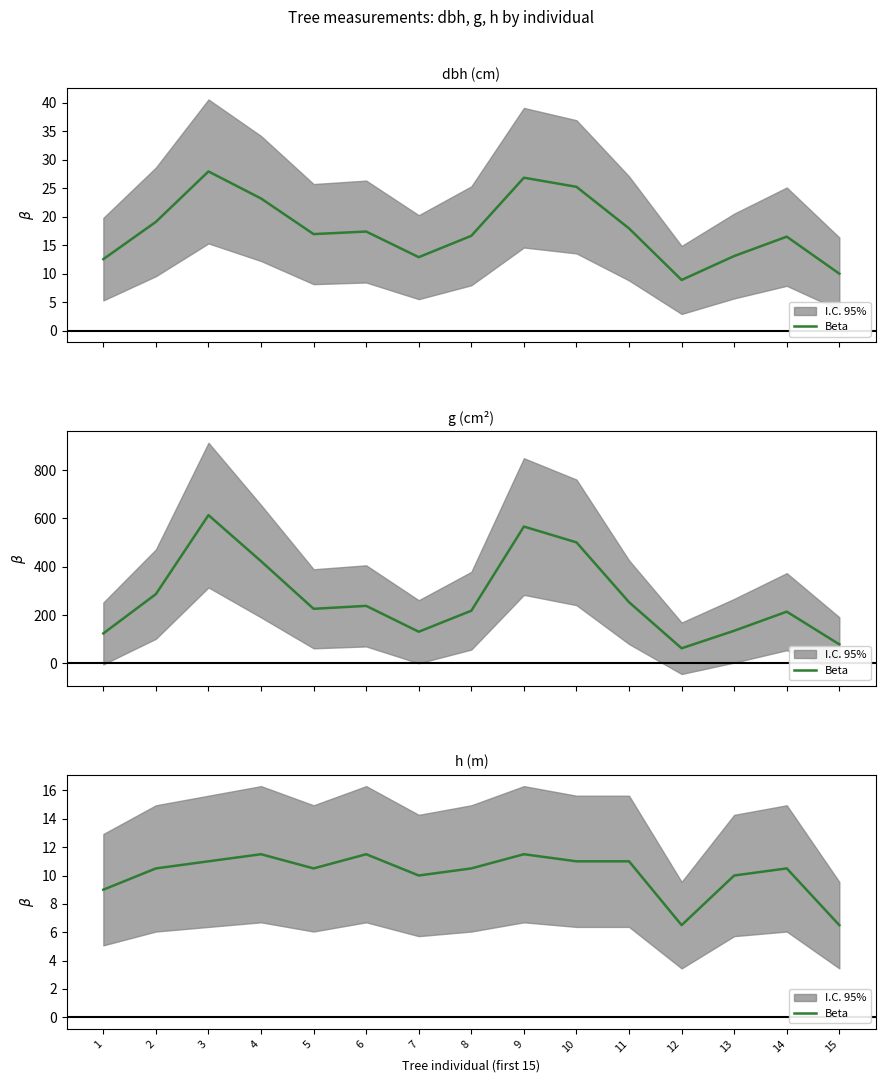

What is the ratio of the value at 2 to the value at 8?

1.0